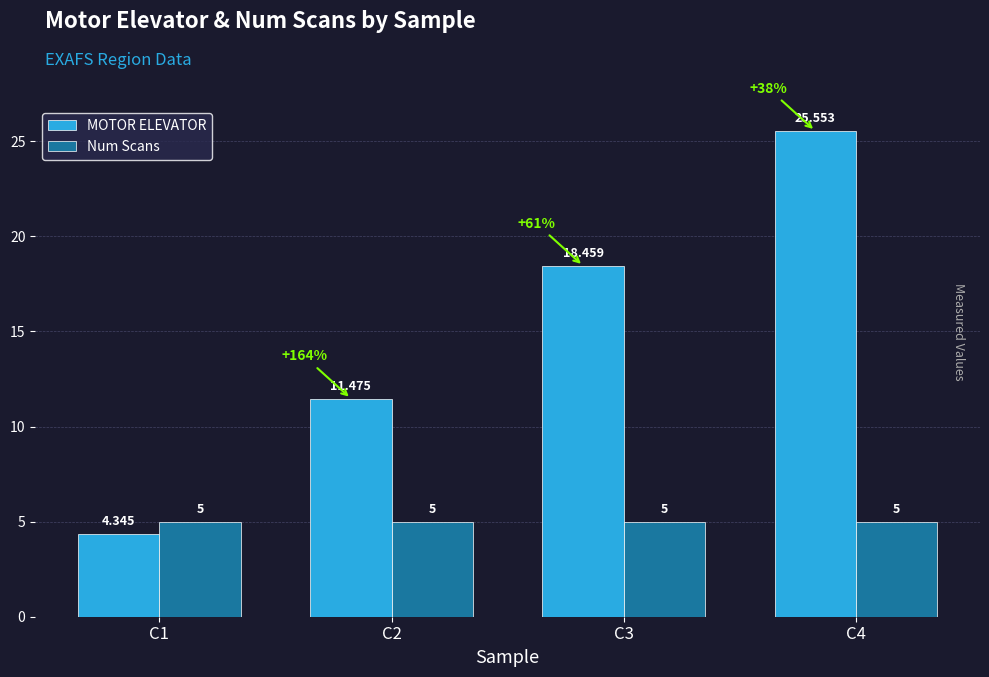

Which series has the largest total across all categories?

MOTOR ELEVATOR